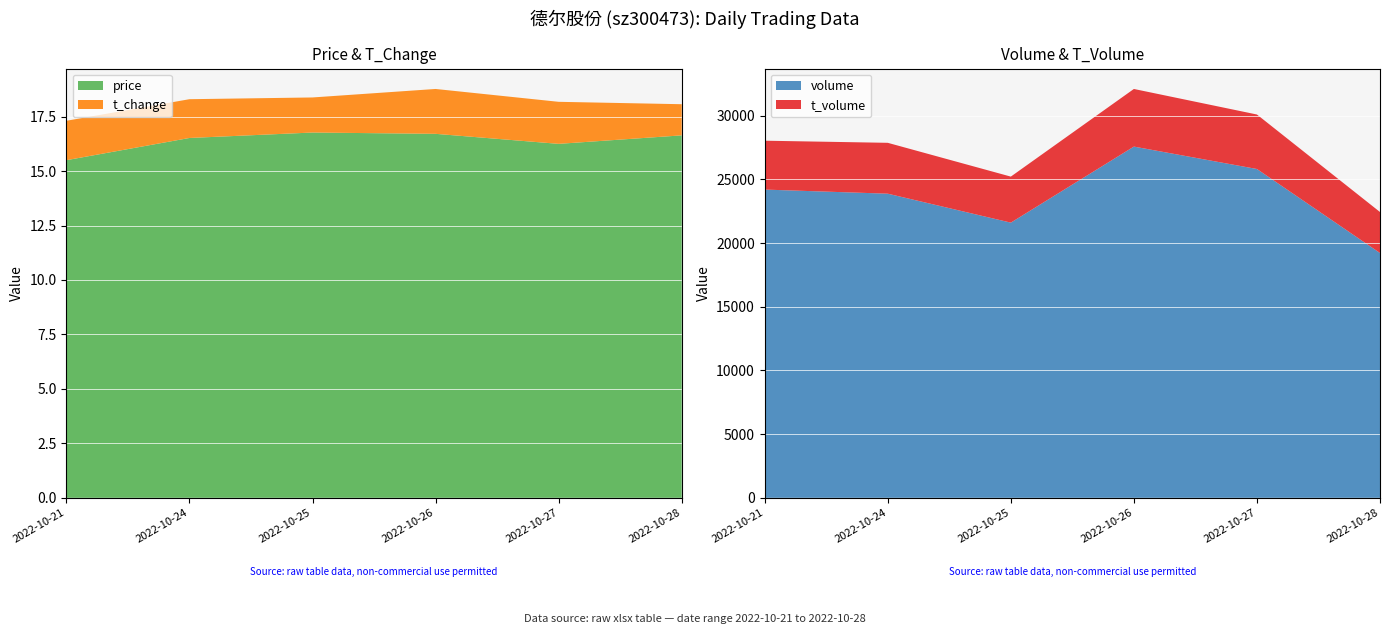

Reading left to right, extract all data points from this chart.

price: 2022-10-21=15.5	2022-10-24=16.5	2022-10-25=16.8	2022-10-26=16.7	2022-10-27=16.2	2022-10-28=16.6
volume: 2022-10-21=24200.0	2022-10-24=23877.0	2022-10-25=21604.0	2022-10-26=27575.0	2022-10-27=25815.0	2022-10-28=19219.0
t_volume: 2022-10-21=3837.0	2022-10-24=3994.0	2022-10-25=3614.0	2022-10-26=4524.0	2022-10-27=4278.0	2022-10-28=3219.0
t_change: 2022-10-21=1.8	2022-10-24=1.8	2022-10-25=1.6	2022-10-26=2.1	2022-10-27=1.9	2022-10-28=1.4